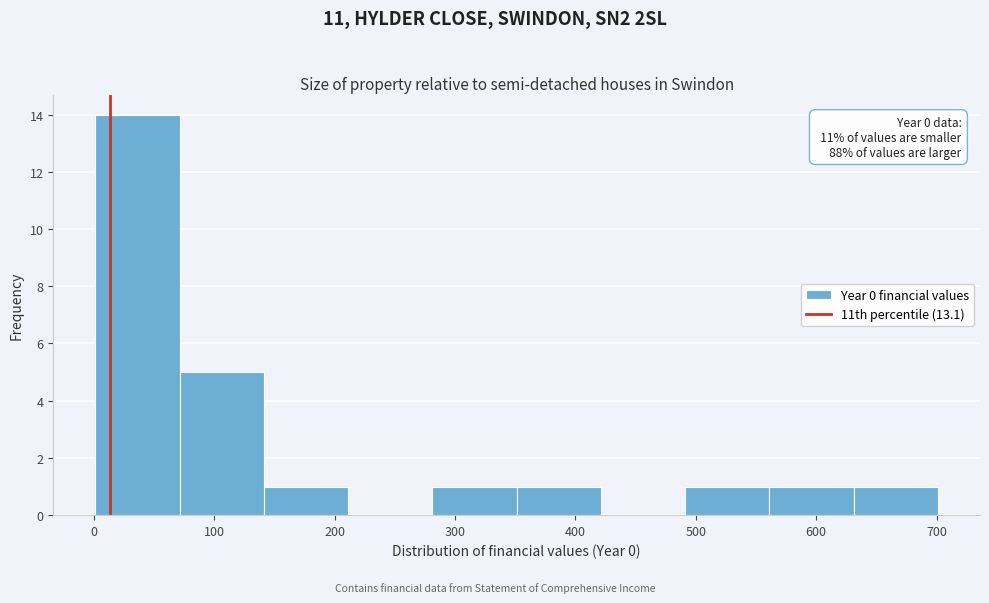

Which range on the x-axis has the tallest bar?

0 to 70